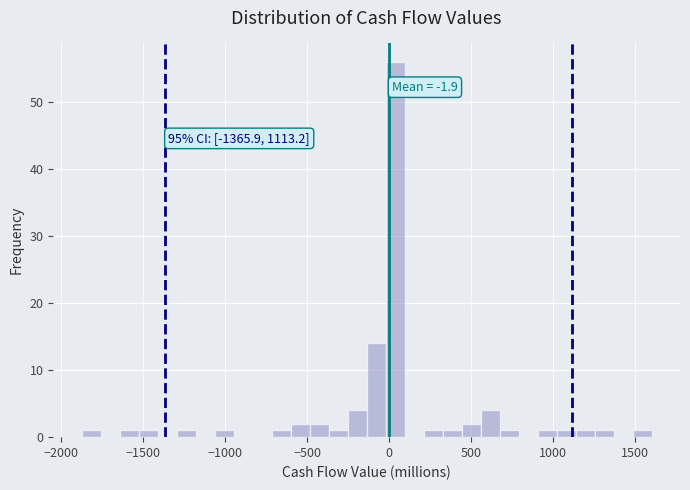

Read against the x-axis, roughly where is the centre of the tallest bar?

50